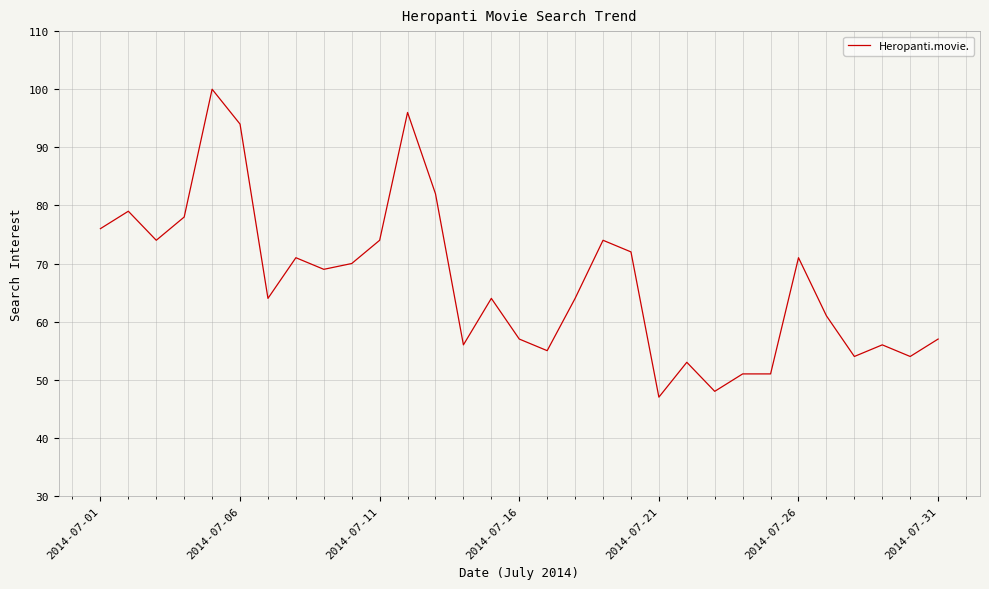

What is the greatest value displayed?

100